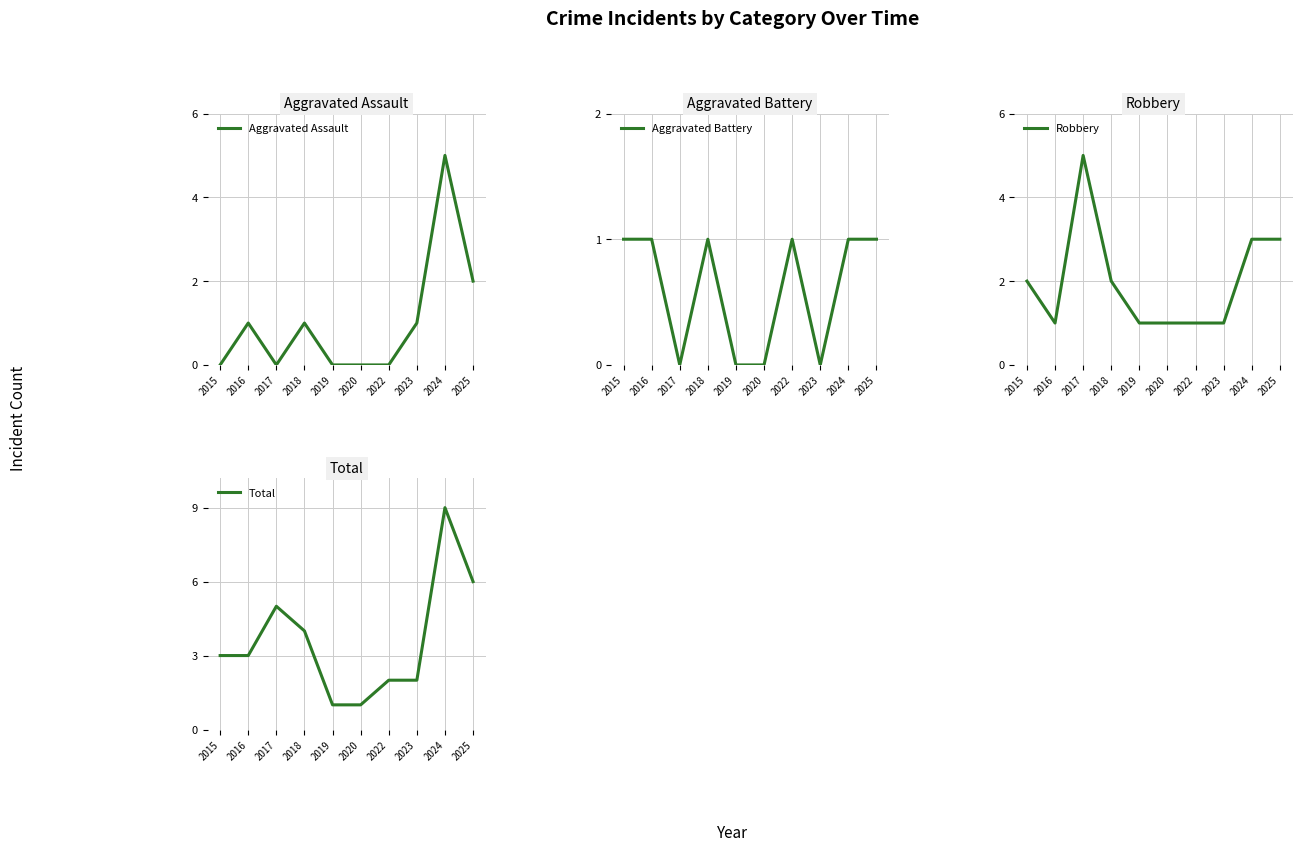

Count the number of data series in this chart.

4